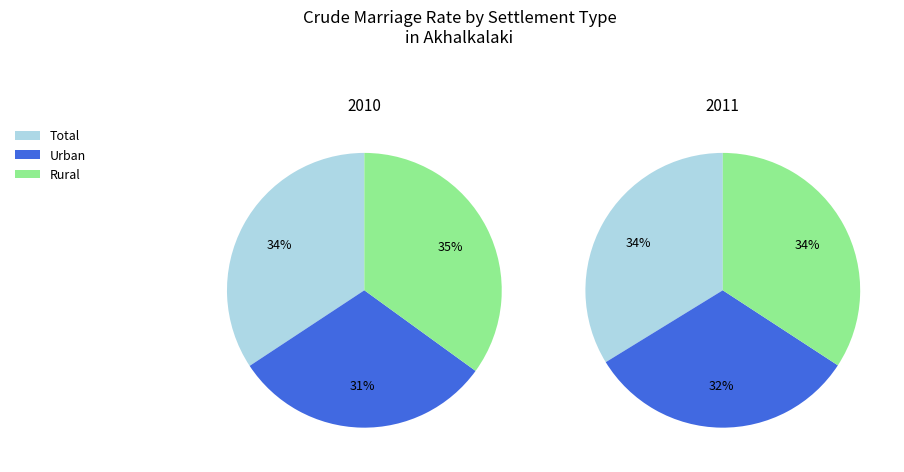

The 2014 slice represents 18% of the pie. True or false?

False